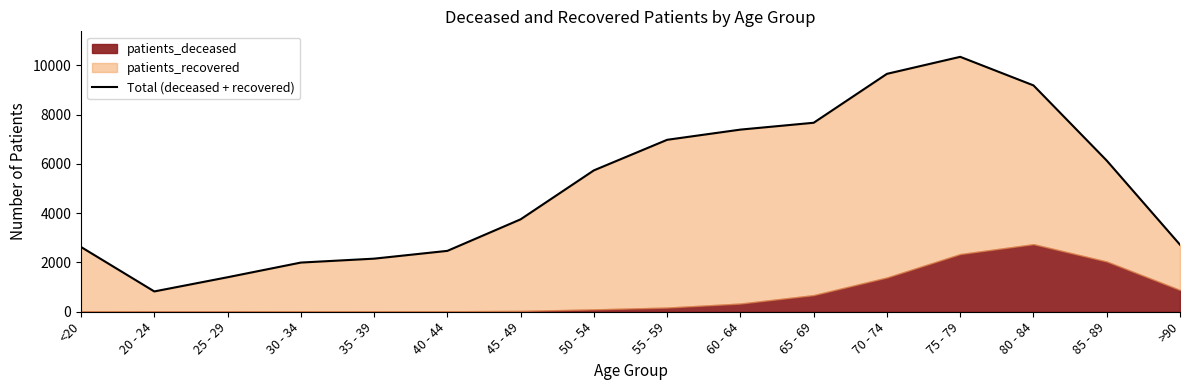

Does the chart display data point markers on the line(s)?

No